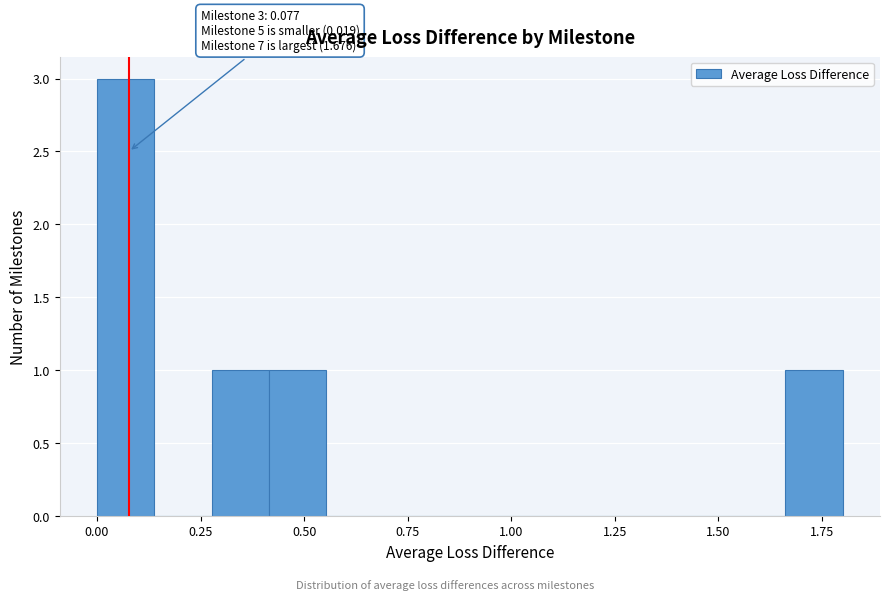

Read against the x-axis, roughly where is the centre of the tallest bar?

0.05